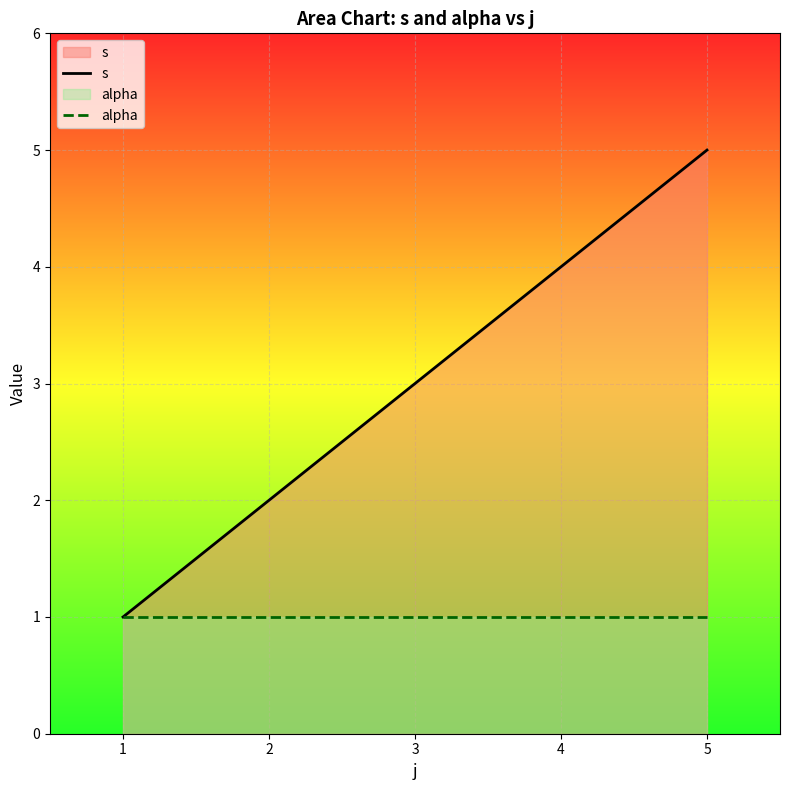

List the labels in order of s value, largest first.

5, 4, 3, 2, 1